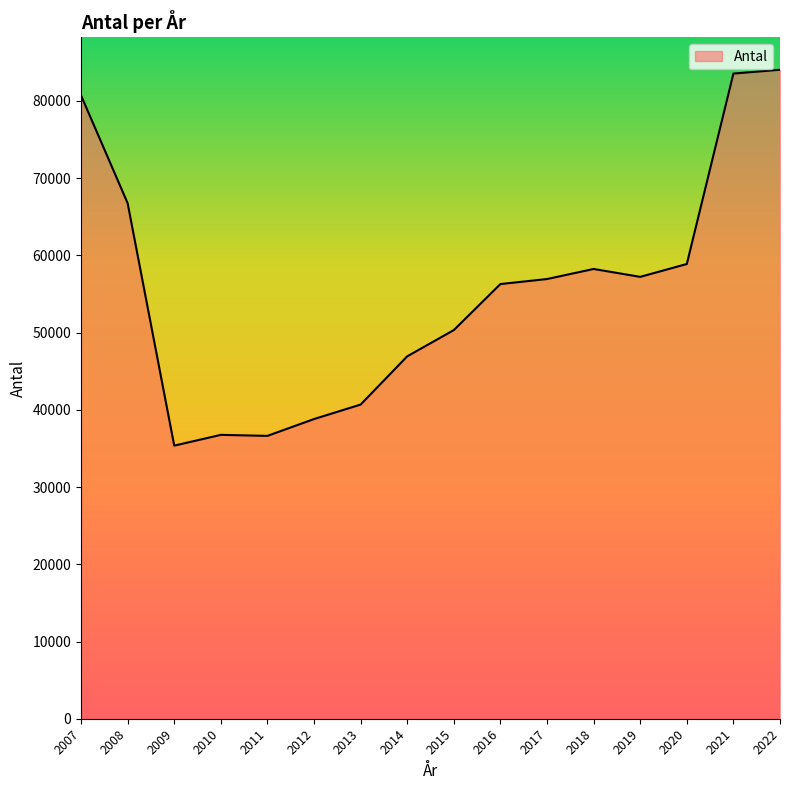

How many values are below 56936?

8